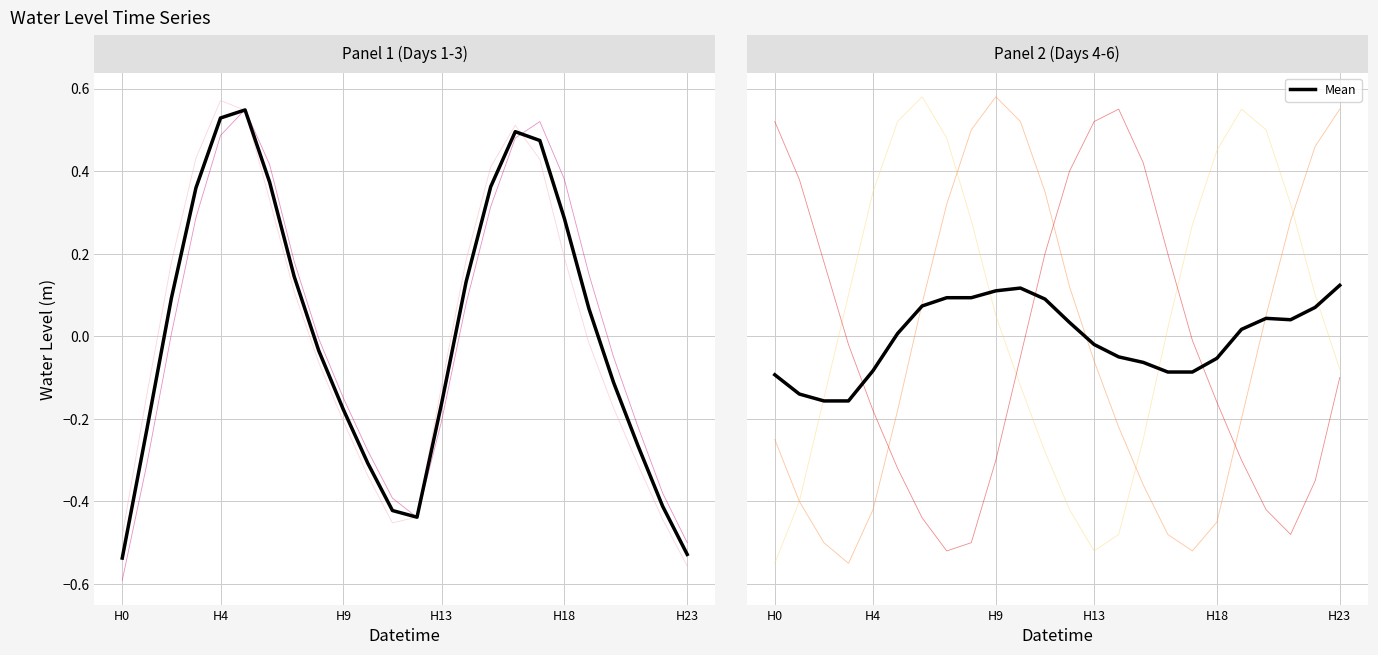

What is the difference between the maximum and minimum values in the Mean series?

0.3